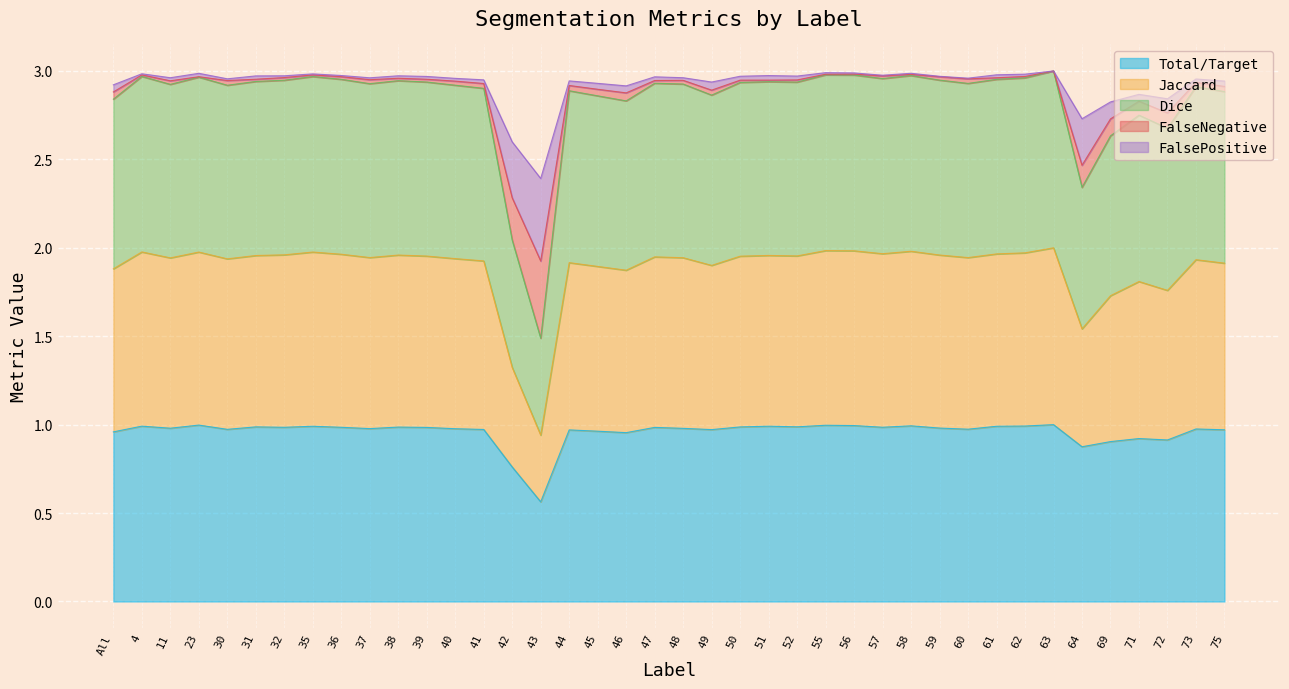

True or false: Total/Target has a value of 1.5 at 63.

False